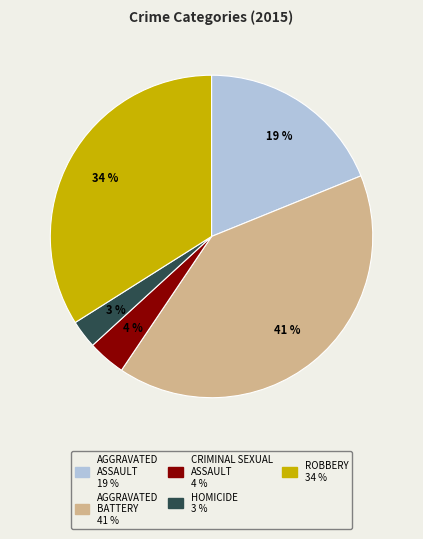

To the nearest percent, what is the average slice percentage?

20%